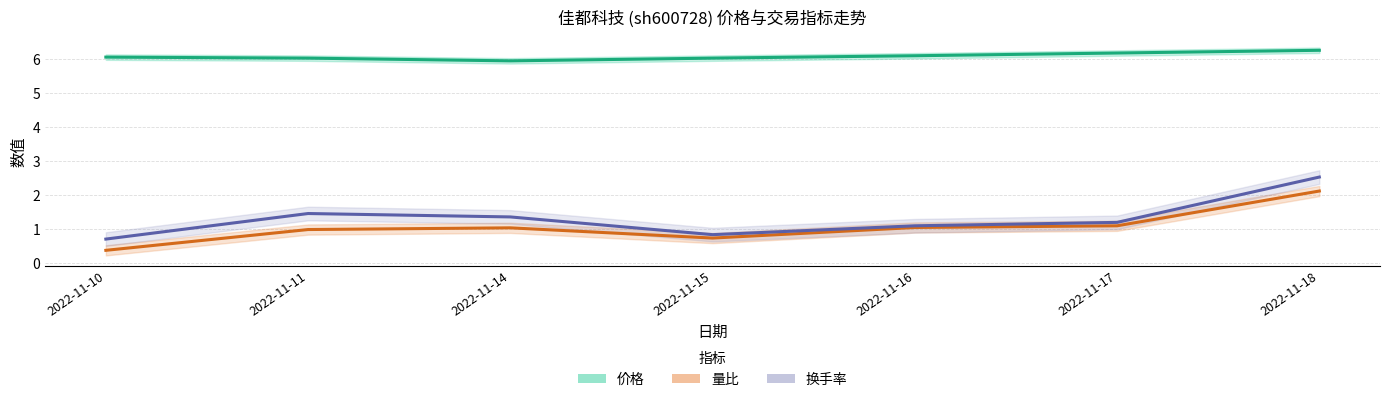

Reading left to right, what are all the values shown in this chart?

价格: 2022-11-10=6.0	2022-11-11=6.0	2022-11-14=5.9	2022-11-15=6.0	2022-11-16=6.1	2022-11-17=6.2	2022-11-18=6.2
量比: 2022-11-10=0.4	2022-11-11=1.0	2022-11-14=1.0	2022-11-15=0.7	2022-11-16=1.1	2022-11-17=1.1	2022-11-18=2.1
换手率: 2022-11-10=0.7	2022-11-11=1.5	2022-11-14=1.4	2022-11-15=0.8	2022-11-16=1.1	2022-11-17=1.2	2022-11-18=2.5